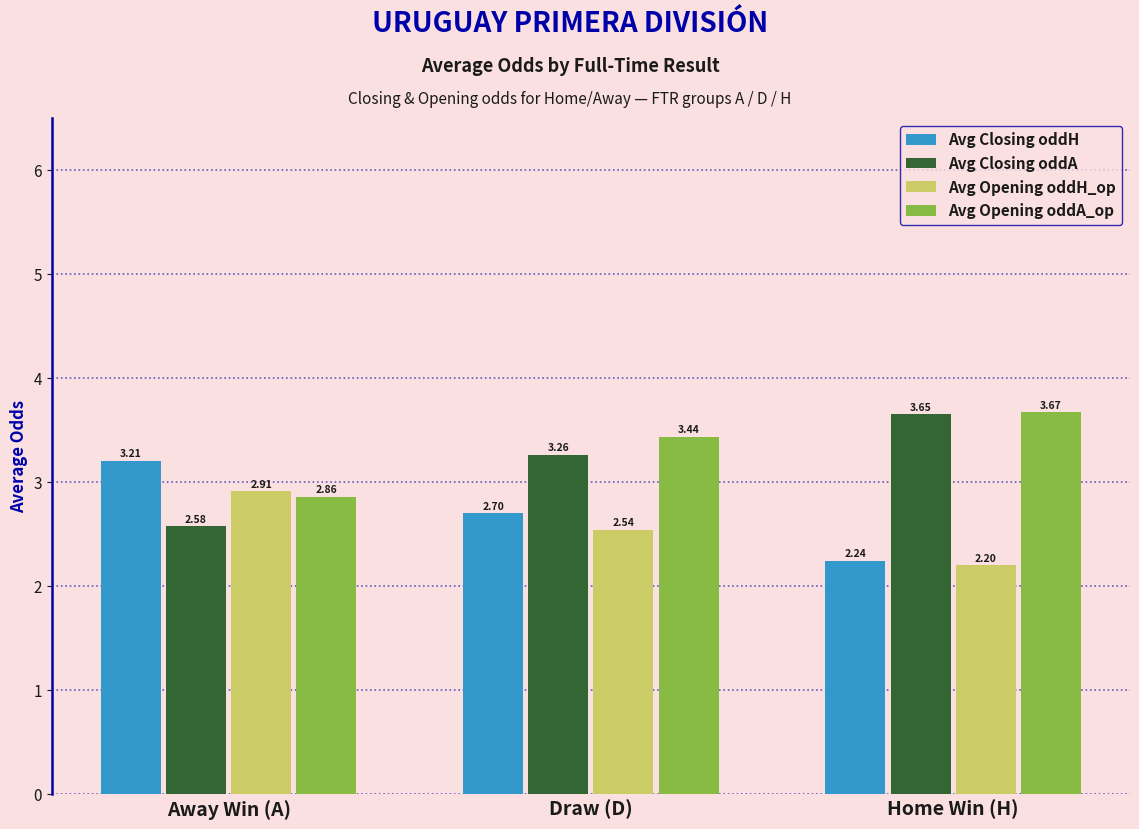

At which category does the chart reach its peak across all series?

Home Win (H)